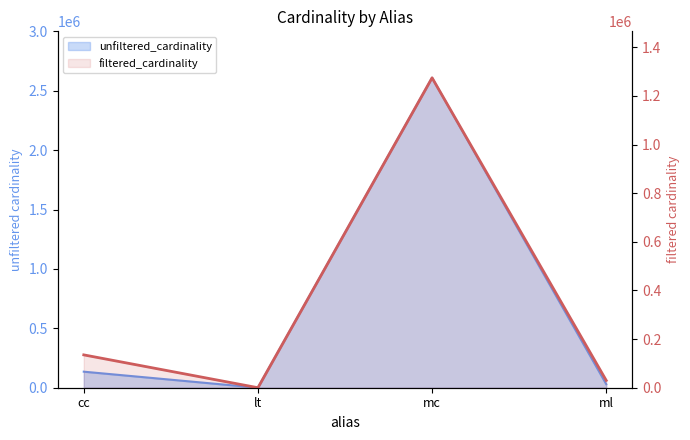

List the labels in order of value, largest first.

mc, cc, ml, lt